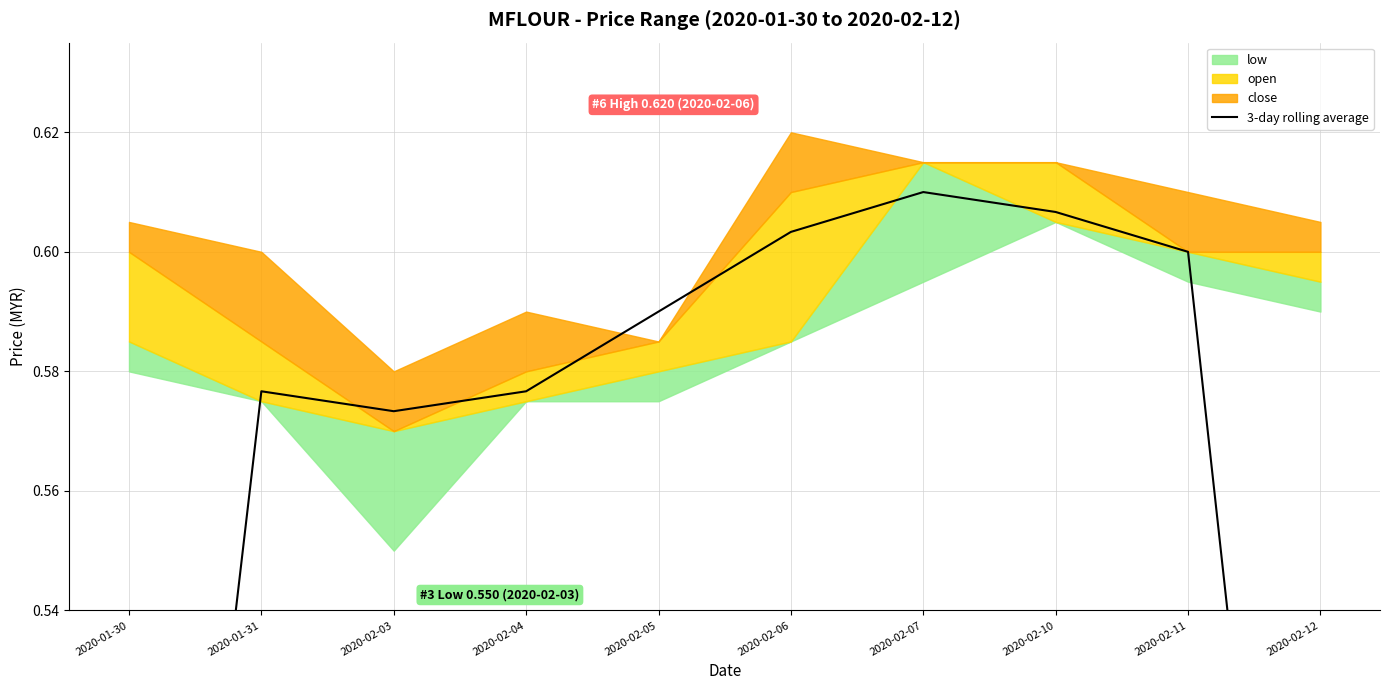

The chart shows a value of 0.6 at 2020-01-31. True or false?

True